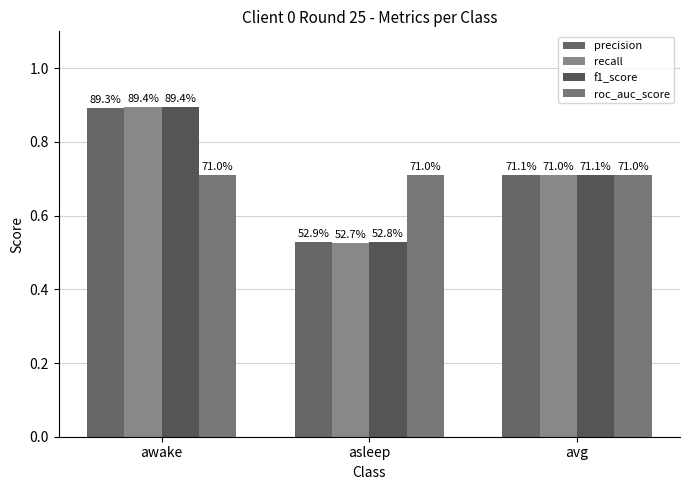

Where is roc_auc_score nearest to the value 0?

asleep